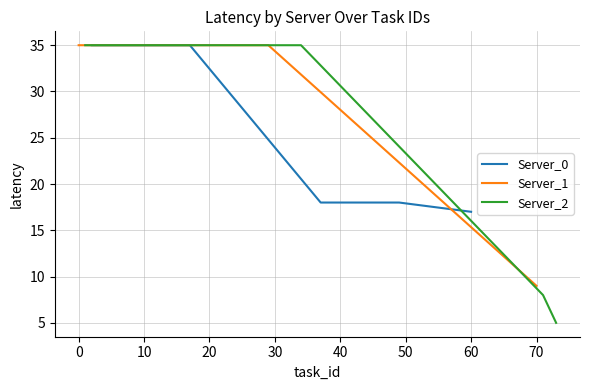

What is the minimum value for Server_0?

17